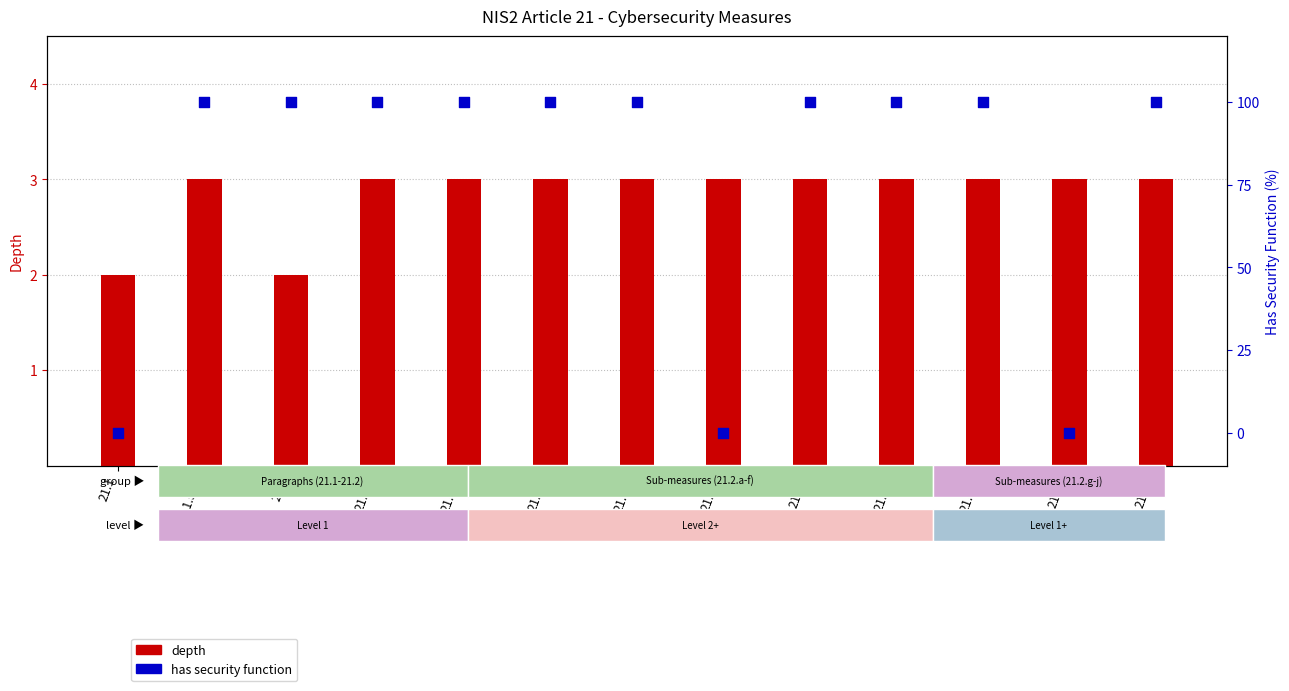

Is the value of has security function (%) at 21.2.i greater than the value of depth at 21.2.i?

No